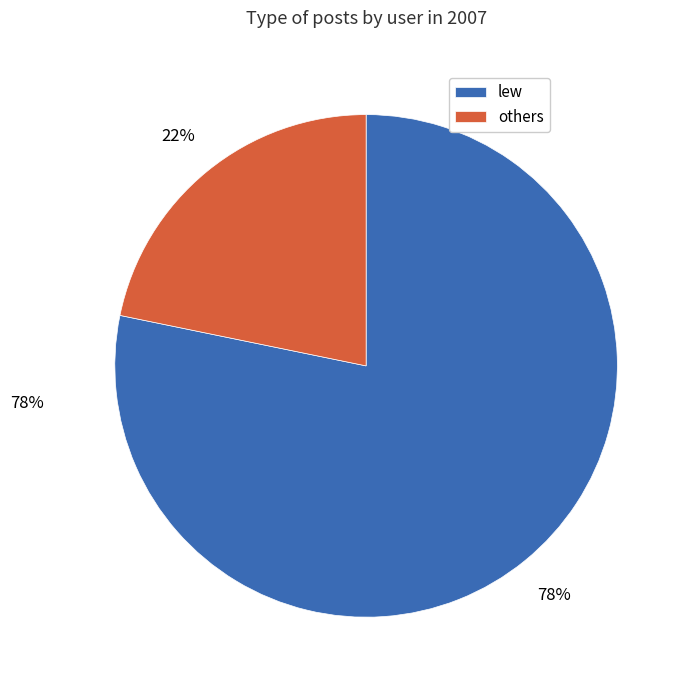

Is it true that lew is 91% of the pie?

False